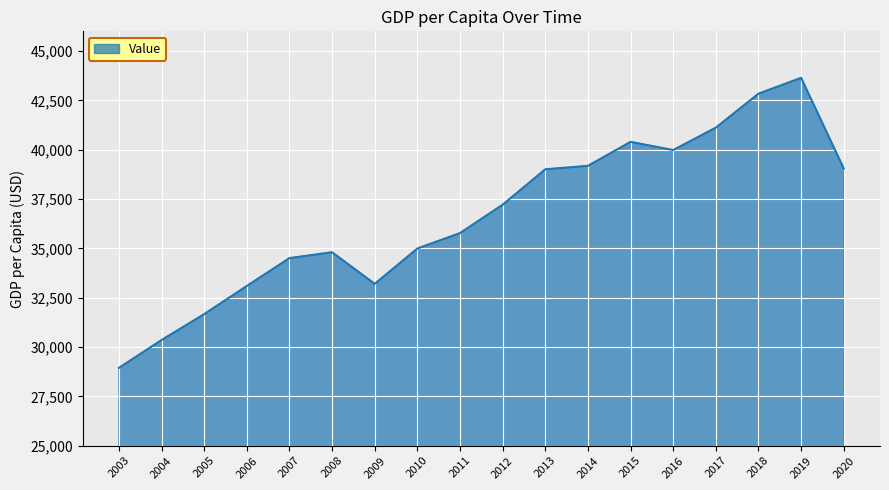

What is the average value?

36654.5